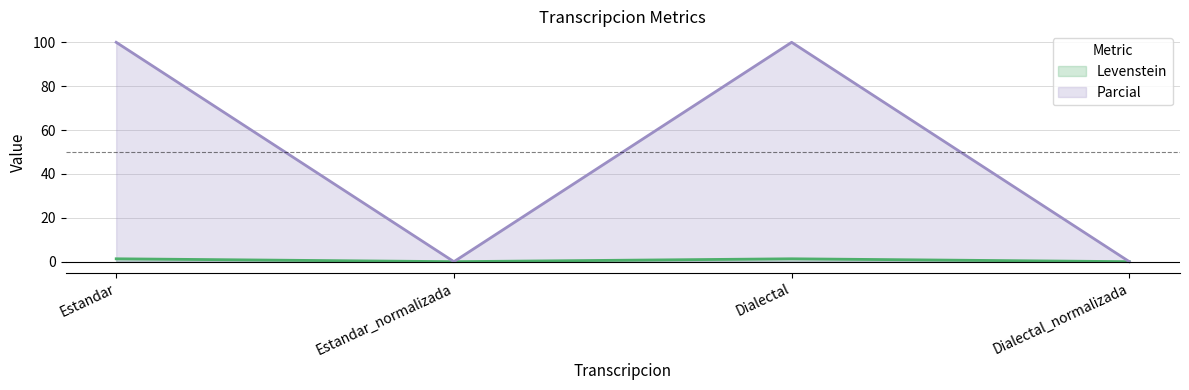

Does the chart display data point markers on the line(s)?

No